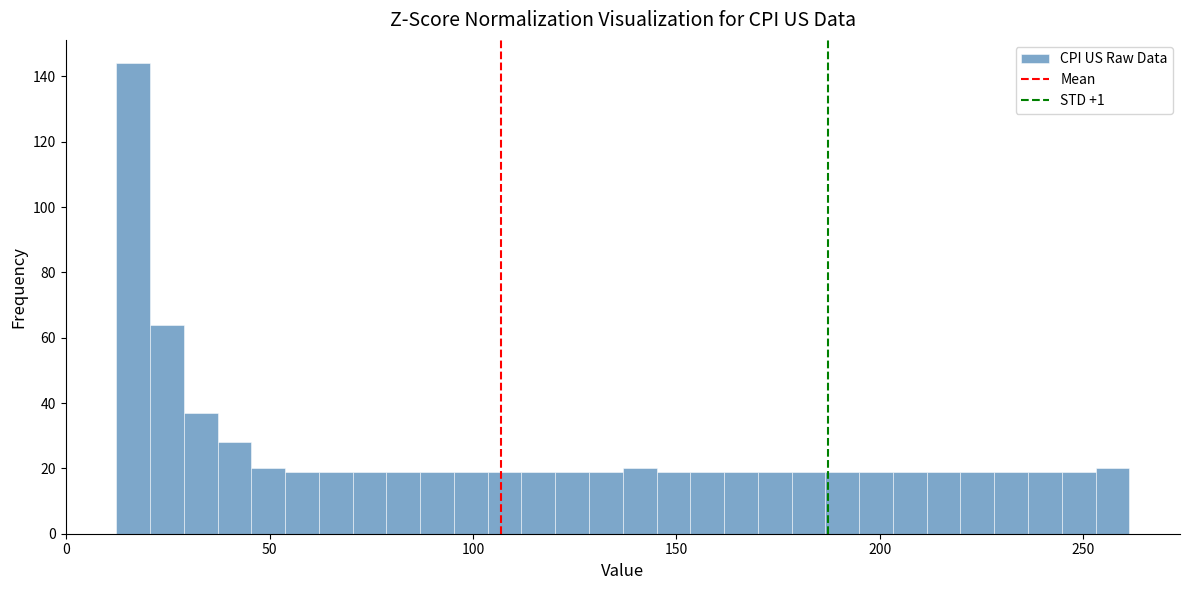

Around what value on the x-axis is the tallest bar? Give the approximate position of its centre, as read against the axis.

15